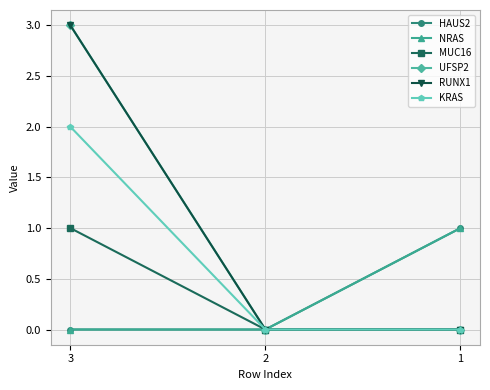

Where is HAUS2 nearest to the value 0?

3